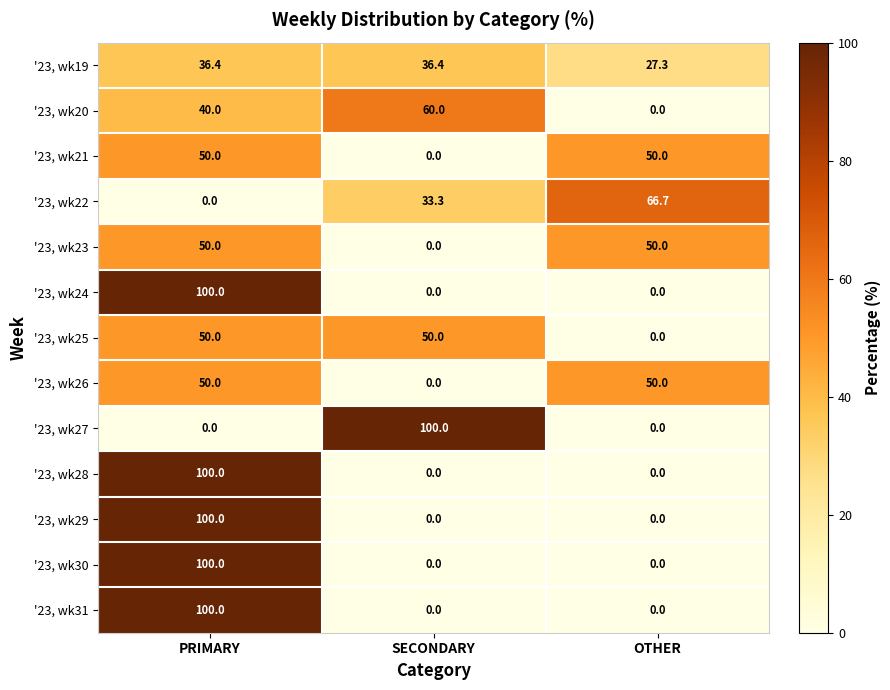

Count the number of data series in this chart.

13